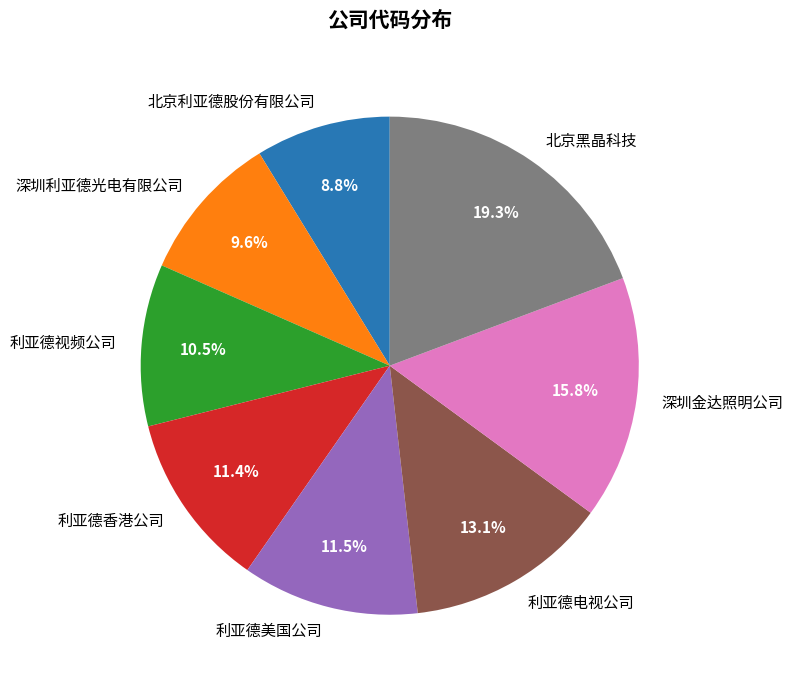

Does 北京利亚德股份有限公司 account for over 50% of the chart?

No